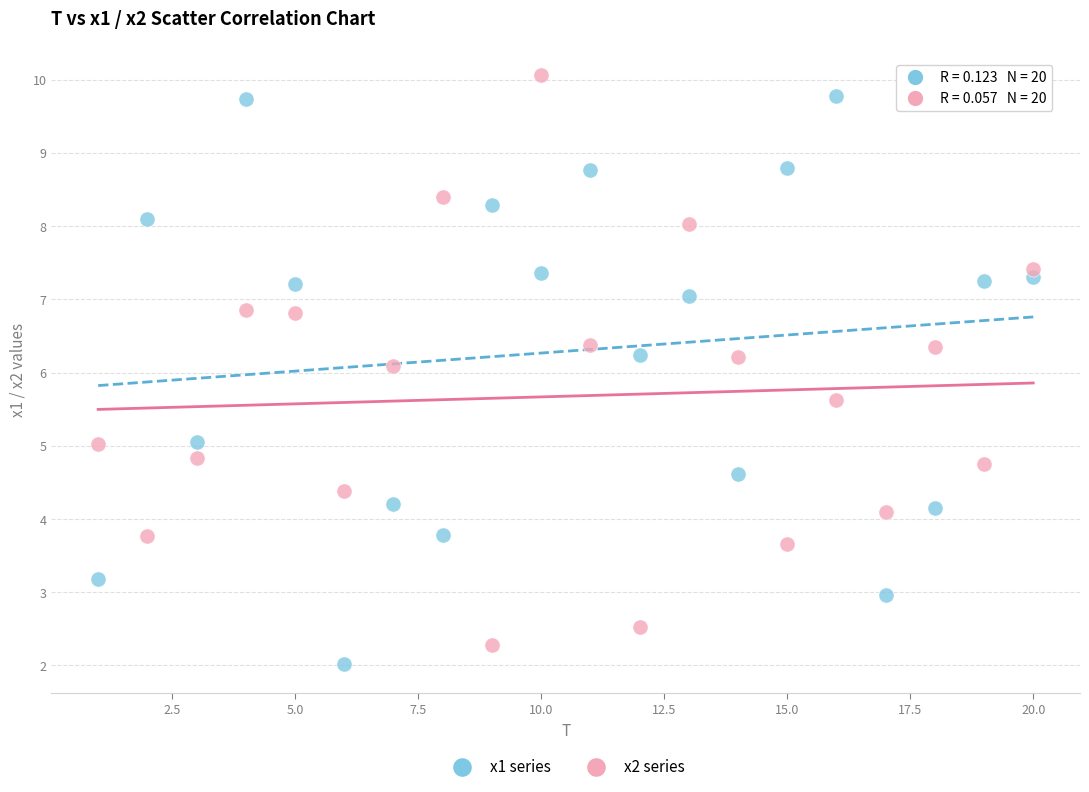

Across all series, what Y value is closest to 6?

6.1